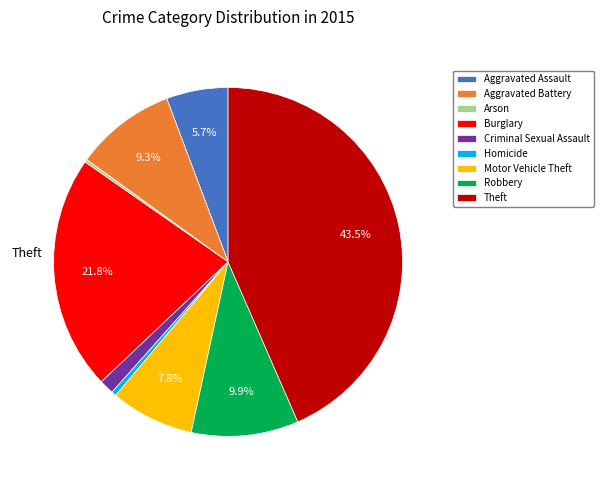

Is it true that Motor Vehicle Theft is 8% of the pie?

True